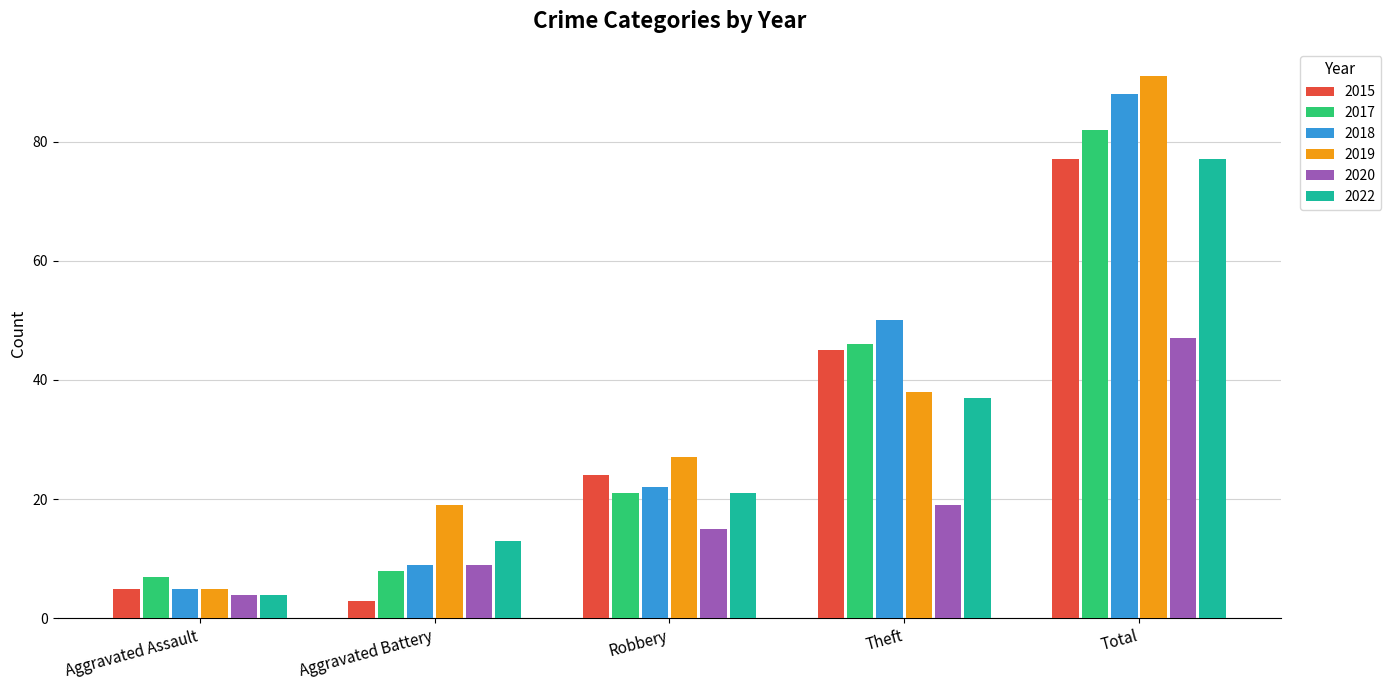

What is the approximate value of 2019 at Total, to the nearest 5?

90